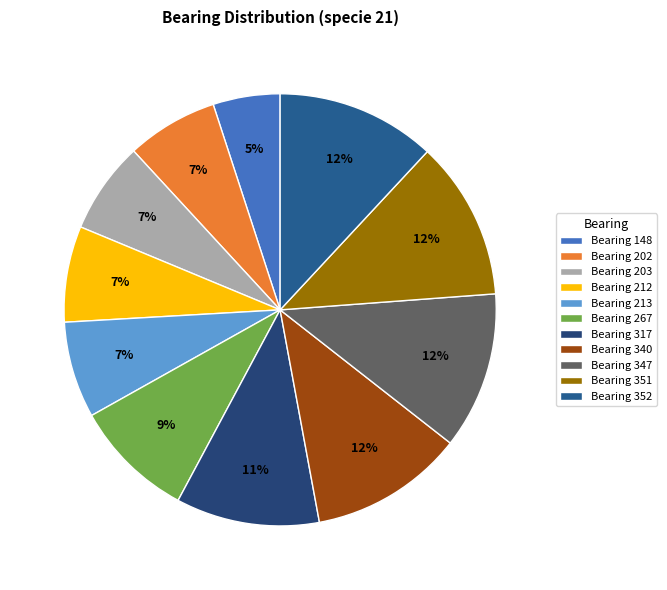

Count the number of slices in the pie.

11